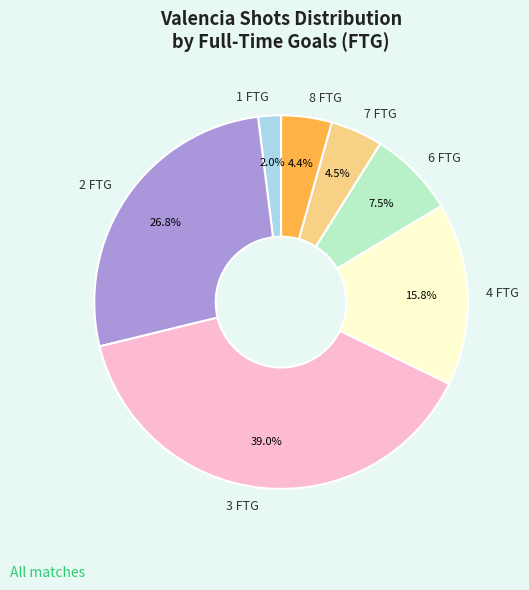

Does 6 FTG represent more than half of the total?

No